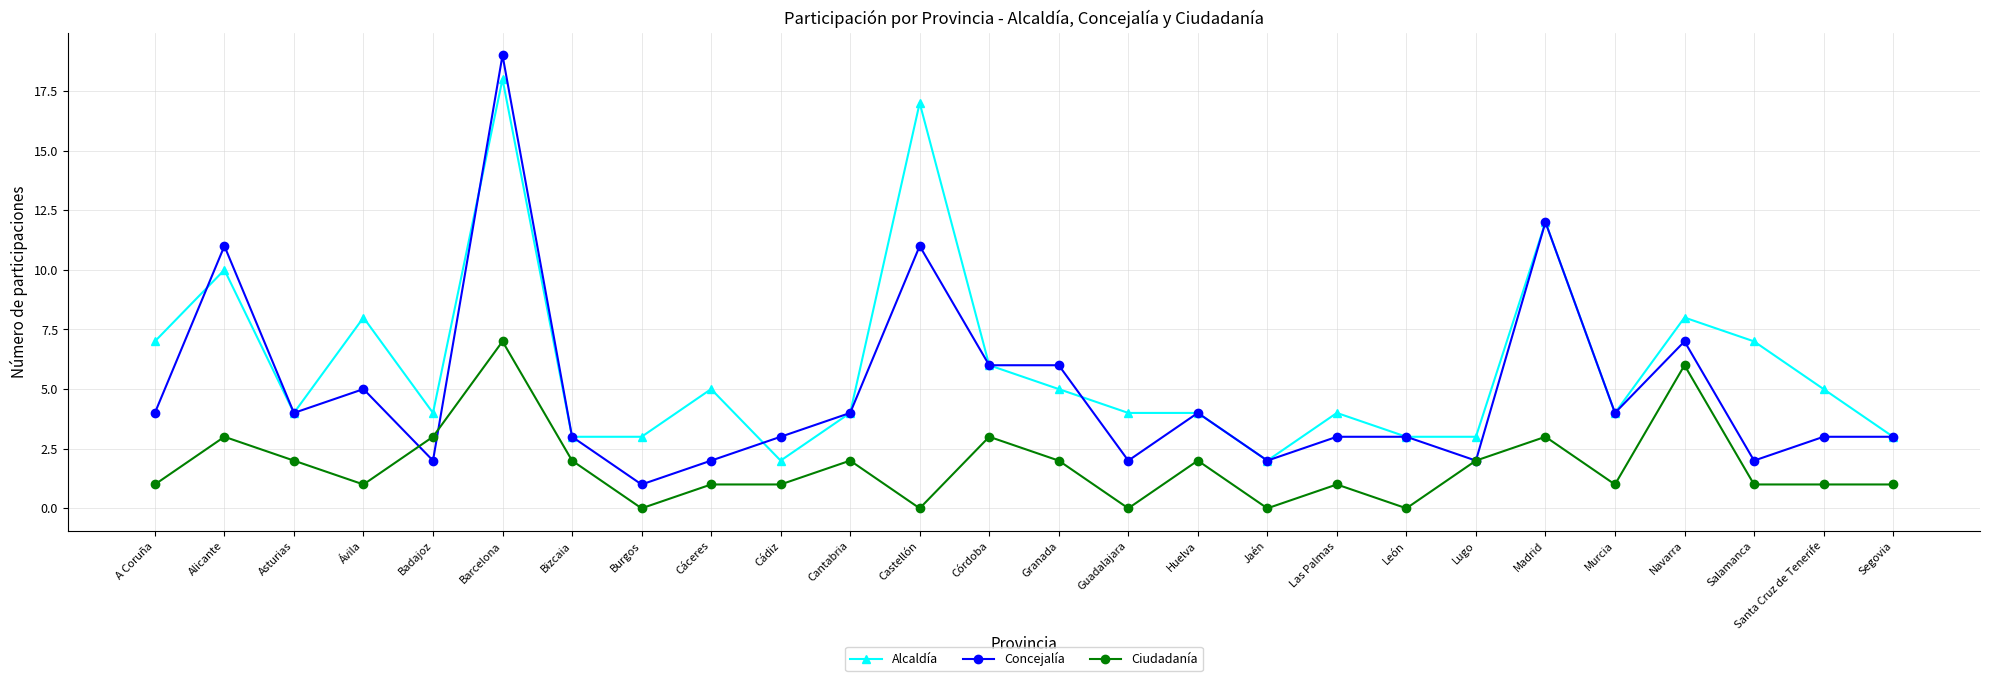

What is the difference between the Ciudadanía values at Navarra and Madrid?

3